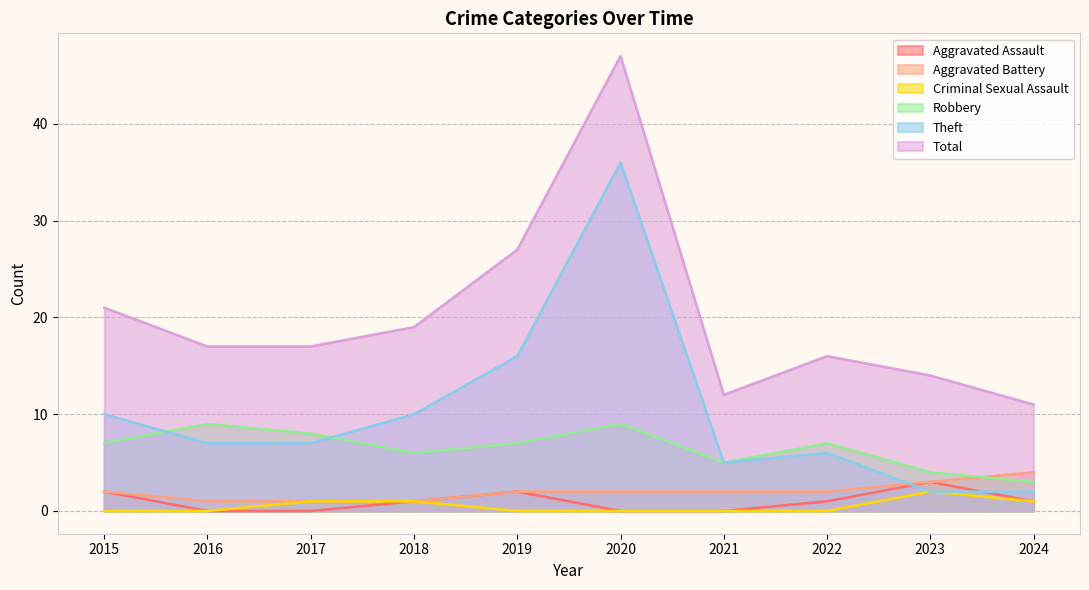

Is it true that Theft equals 3 at 2016?

False